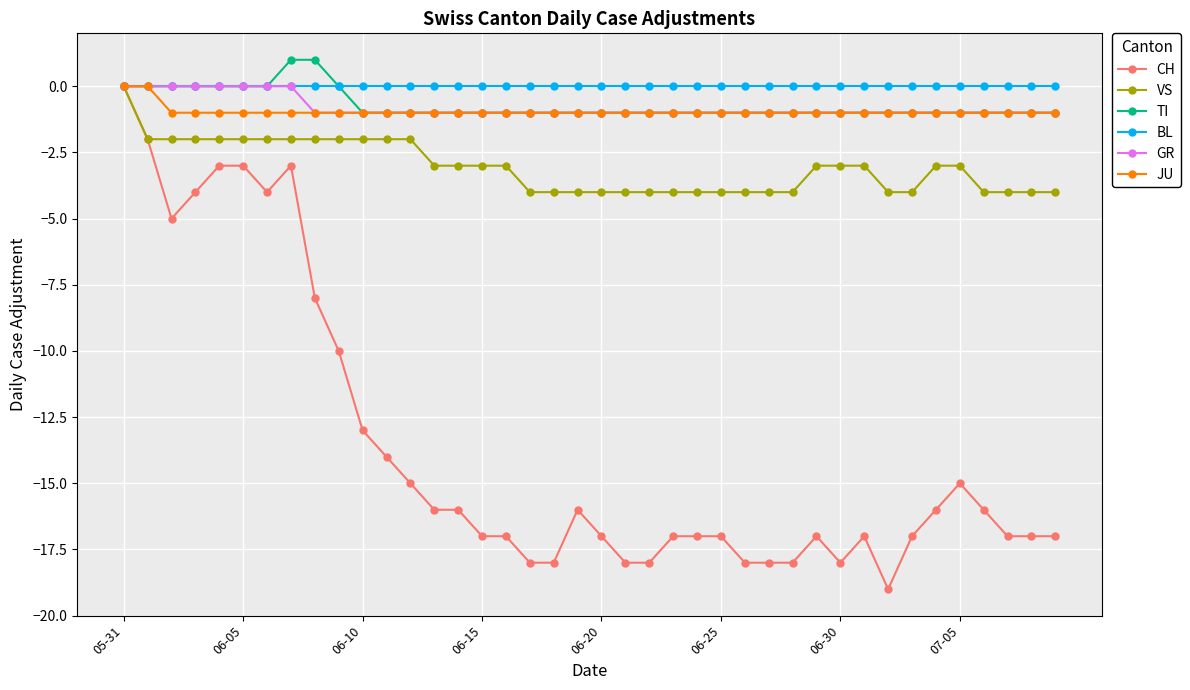

How many negative values does the VS series have?

39